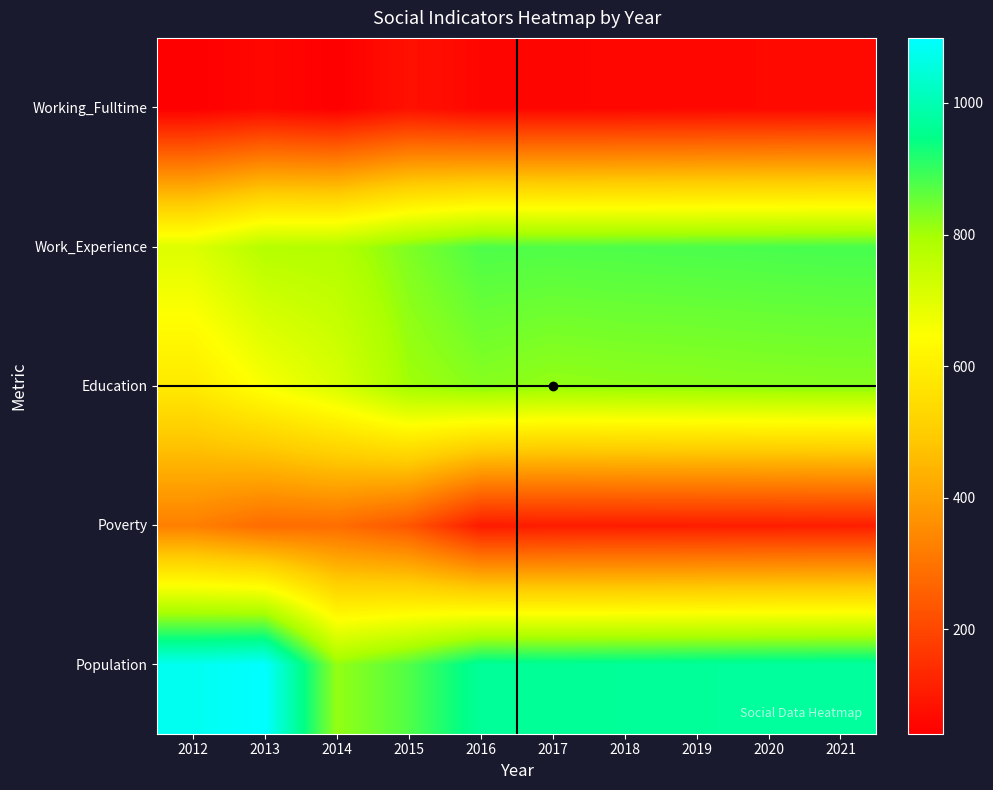

Which label corresponds to the largest value in the chart?

2013